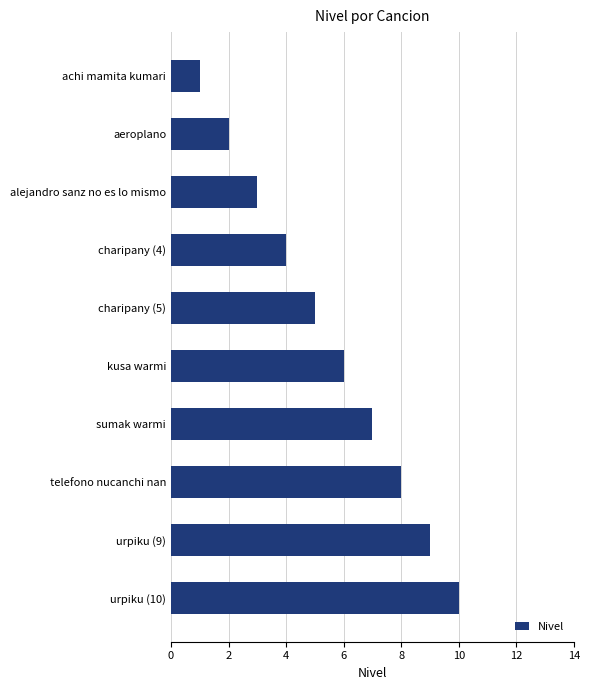

Read the value at kusa warmi.

6